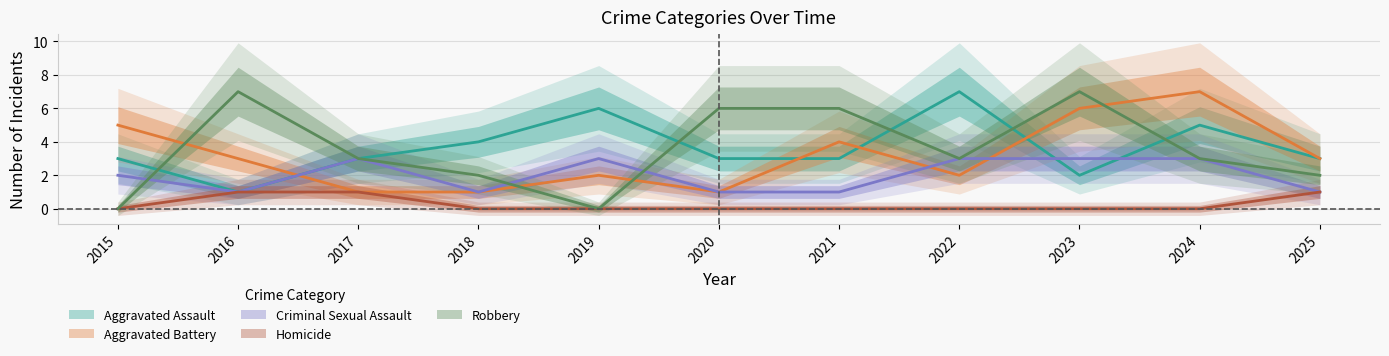

What is the sum of the Criminal Sexual Assault values at 2022 and 2016?

4